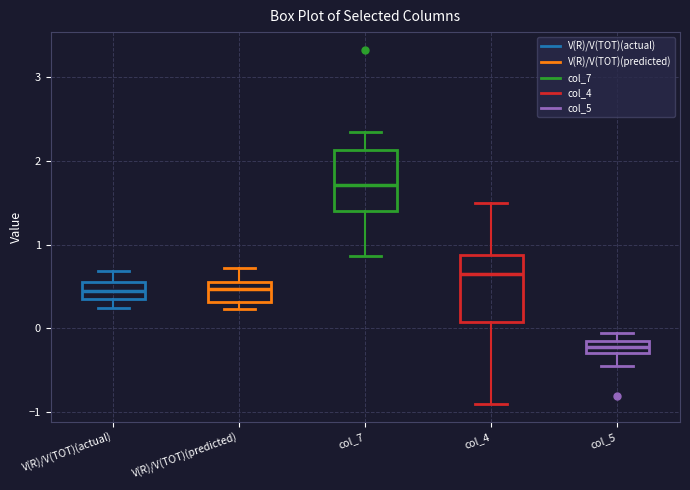

Which box has the lowest median line?

col_5